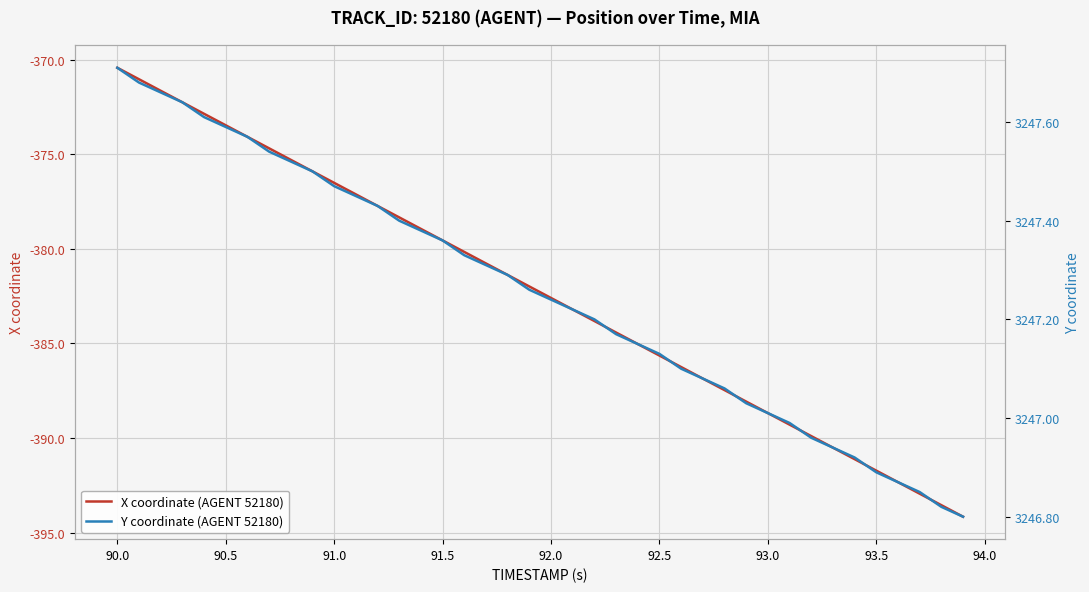

Reading right to left, what are all the values shown in this chart?

X coordinate (AGENT 52180): -394.2	-393.6	-392.9	-392.3	-391.7	-391.1	-390.5	-389.9	-389.3	-388.7	-388.1	-387.5	-386.9	-386.2	-385.6	-385.0	-384.4	-383.8	-383.2	-382.6	-382.0	-381.4	-380.8	-380.2	-379.6	-378.9	-378.3	-377.7	-377.1	-376.5	-375.9	-375.3	-374.7	-374.1	-373.5	-372.9	-372.3	-371.6	-371.0	-370.4
Y coordinate (AGENT 52180): 3246.8	3246.8	3246.8	3246.9	3246.9	3246.9	3246.9	3247.0	3247.0	3247.0	3247.0	3247.1	3247.1	3247.1	3247.1	3247.2	3247.2	3247.2	3247.2	3247.2	3247.3	3247.3	3247.3	3247.3	3247.4	3247.4	3247.4	3247.4	3247.4	3247.5	3247.5	3247.5	3247.5	3247.6	3247.6	3247.6	3247.6	3247.7	3247.7	3247.7